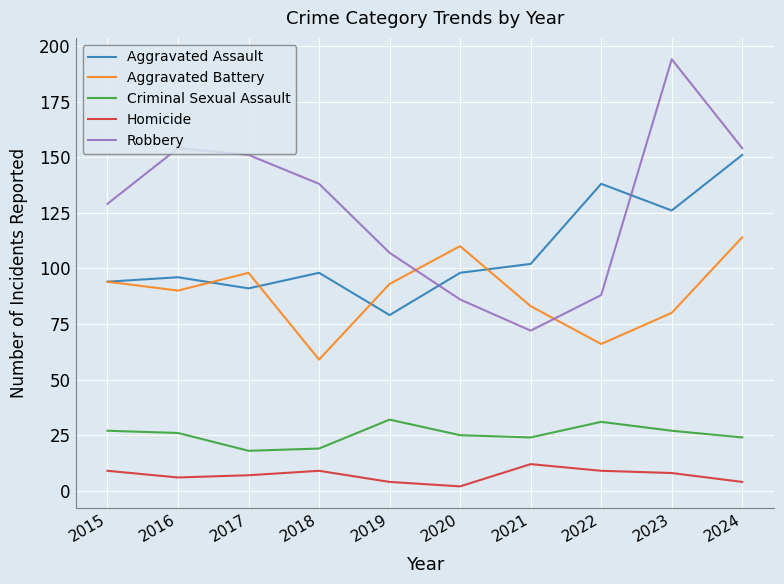

Does the chart have visible grid lines?

Yes